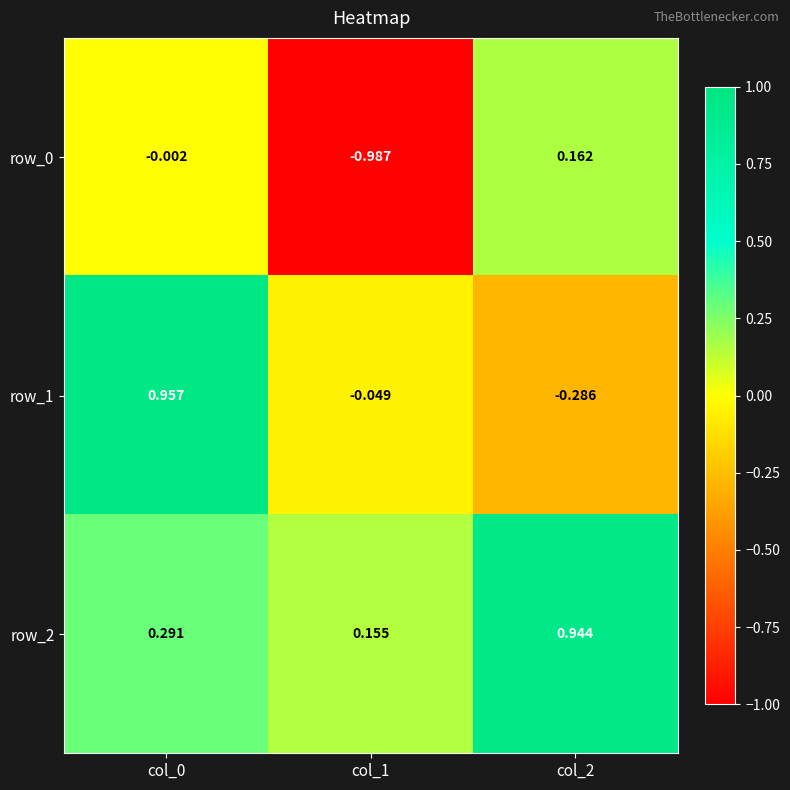

Is the value of row_2 at col_0 greater than the value of row_0 at col_0?

Yes